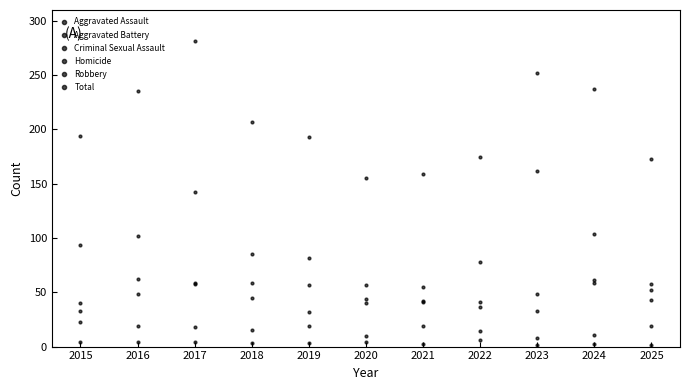

What is the minimum value for Criminal Sexual Assault?

8